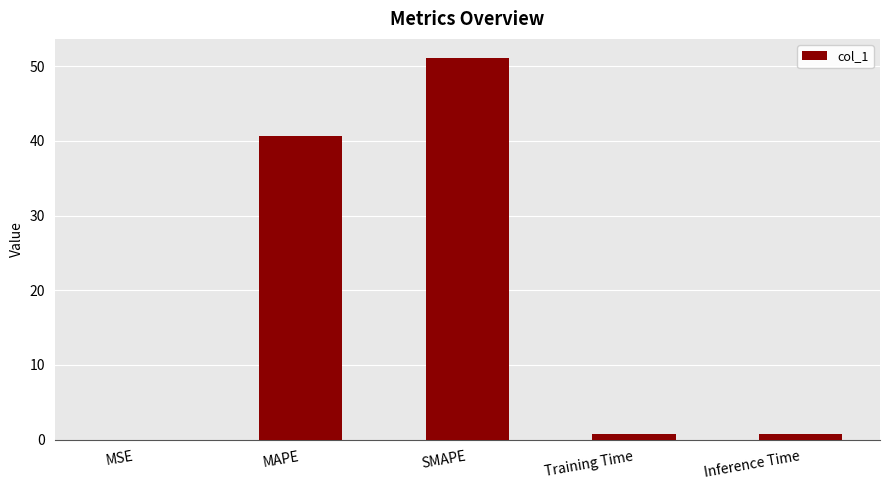

The chart shows a value of 0.7 at Training Time. True or false?

True